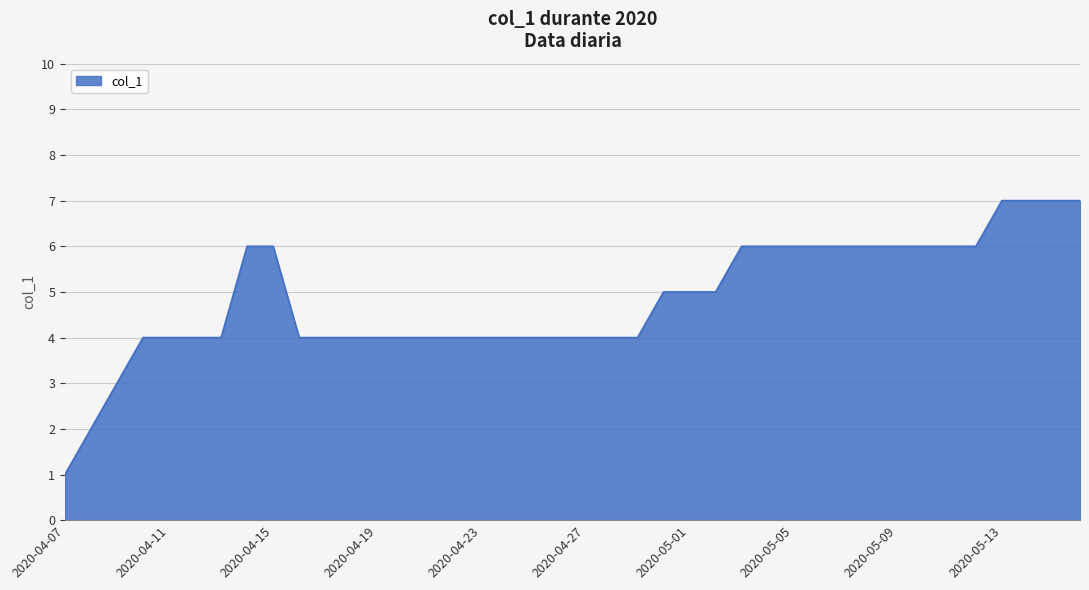

What is the greatest value displayed?

7